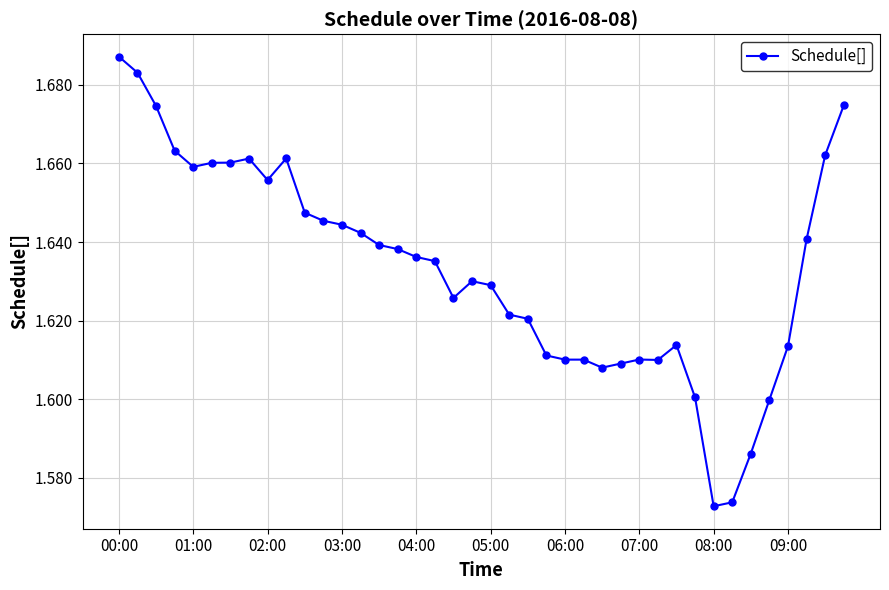

True or false: the data has more than 1 interior local peaks.

True